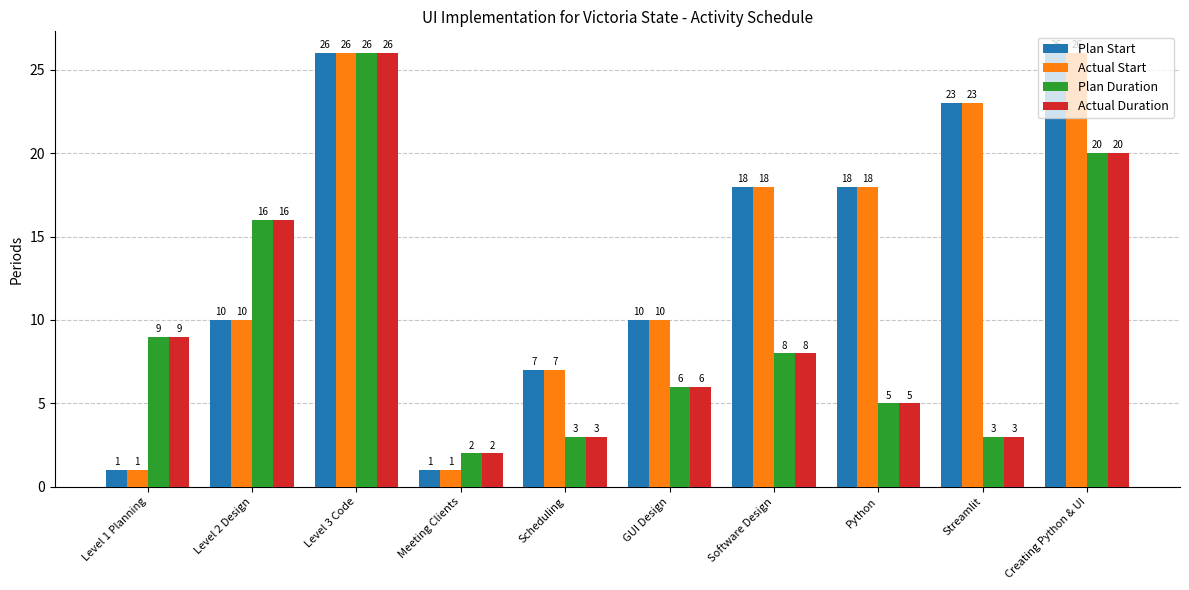

What is the difference between the maximum and minimum values in the Actual Start series?

25